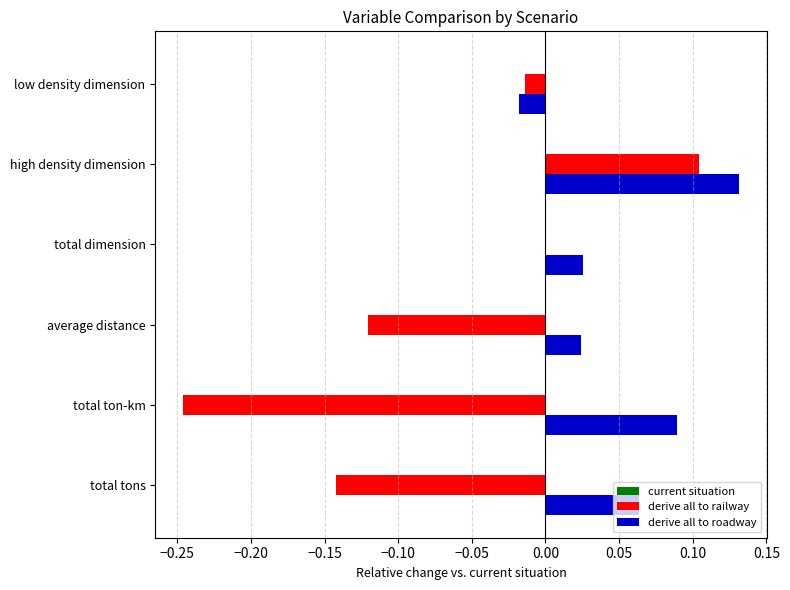

Between total ton-km and total dimension, which series saw the biggest shift?

derive all to railway